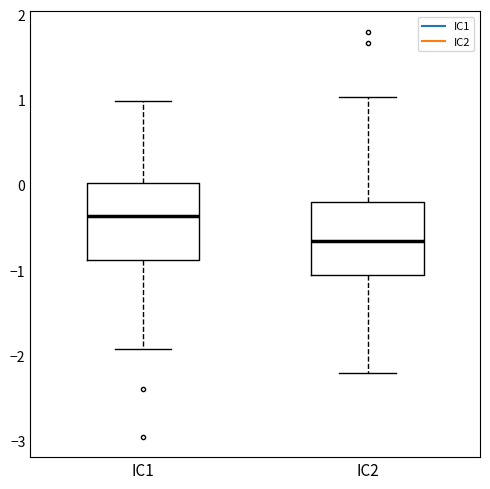

Reading left to right, read every box against the y-axis: the position of its median line, the range the box covers, and the ends of its whiskers. The values are not printed on the chart, so give them approximately, as read against the axis.

IC1: median -0.4, box -0.9 to 0.0, whiskers -1.9 to 1.0
IC2: median -0.7, box -1.0 to -0.2, whiskers -2.2 to 1.0